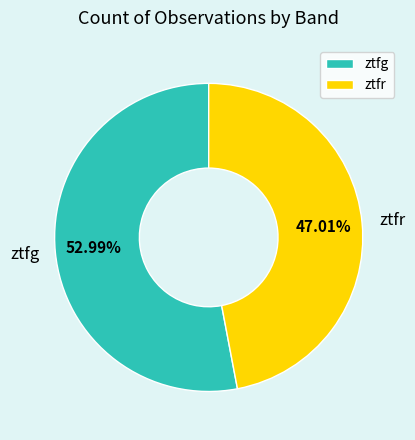

The ztfr slice represents 47% of the pie. True or false?

True